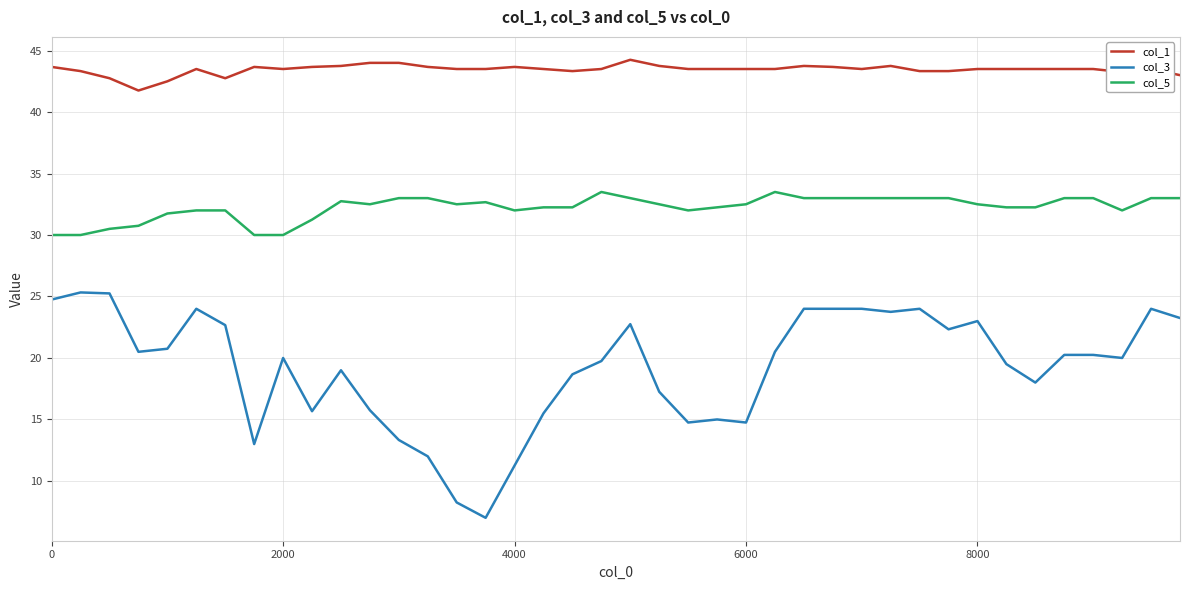

Rank the series by their average value, from lowest to highest.

col_3, col_5, col_1